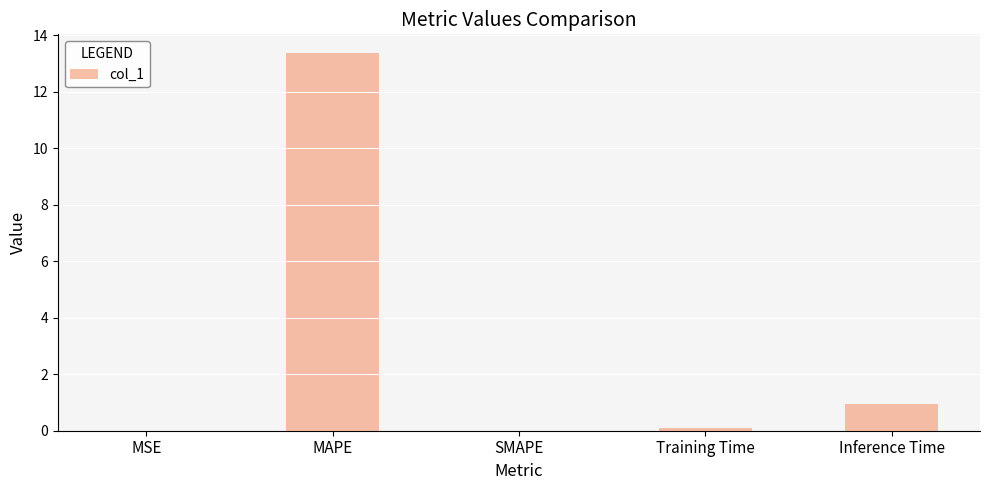

Where is the data nearest to the value 6?

Inference Time